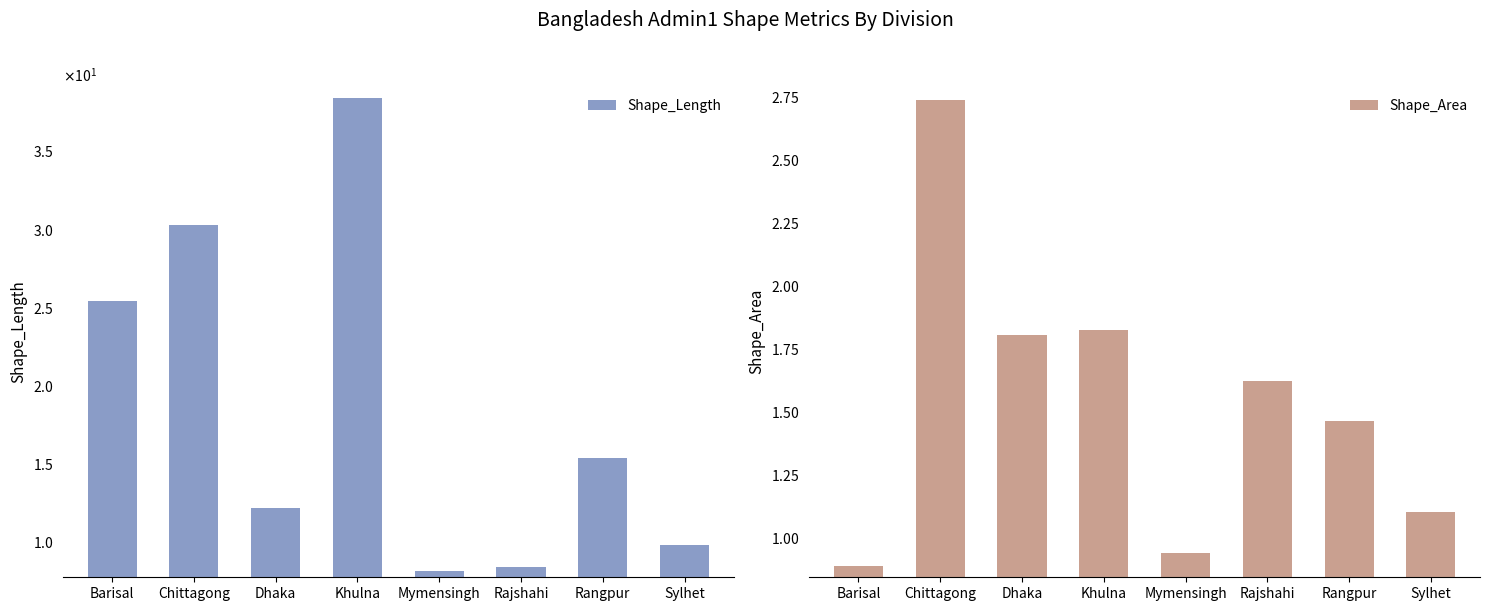

Which series has the largest total across all categories?

Shape_Length